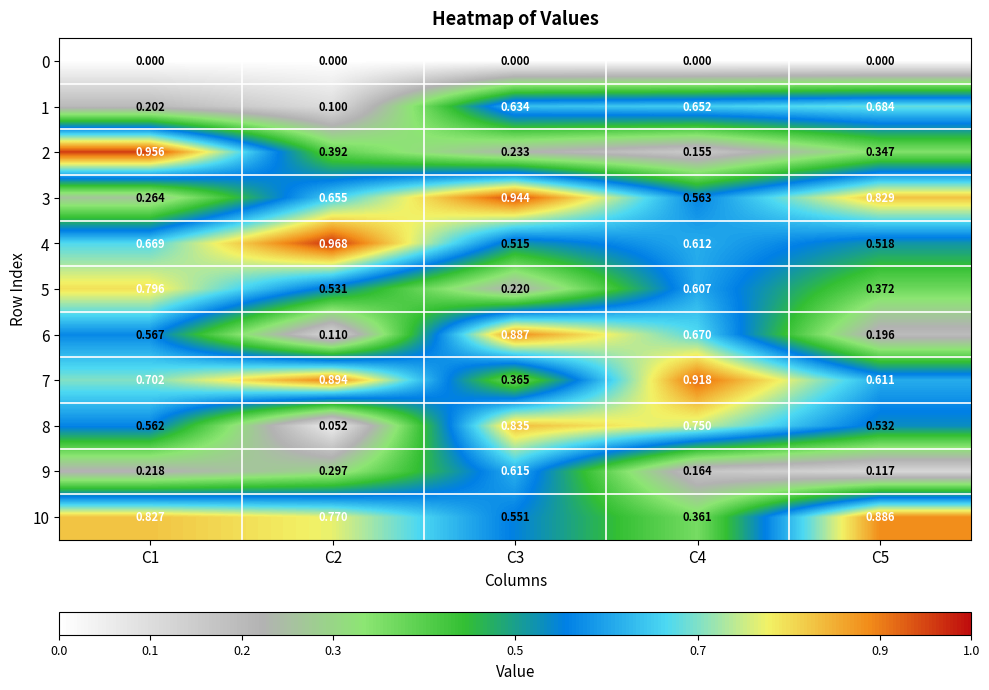

Is the value of 9 at C3 greater than the value of 7 at C1?

No